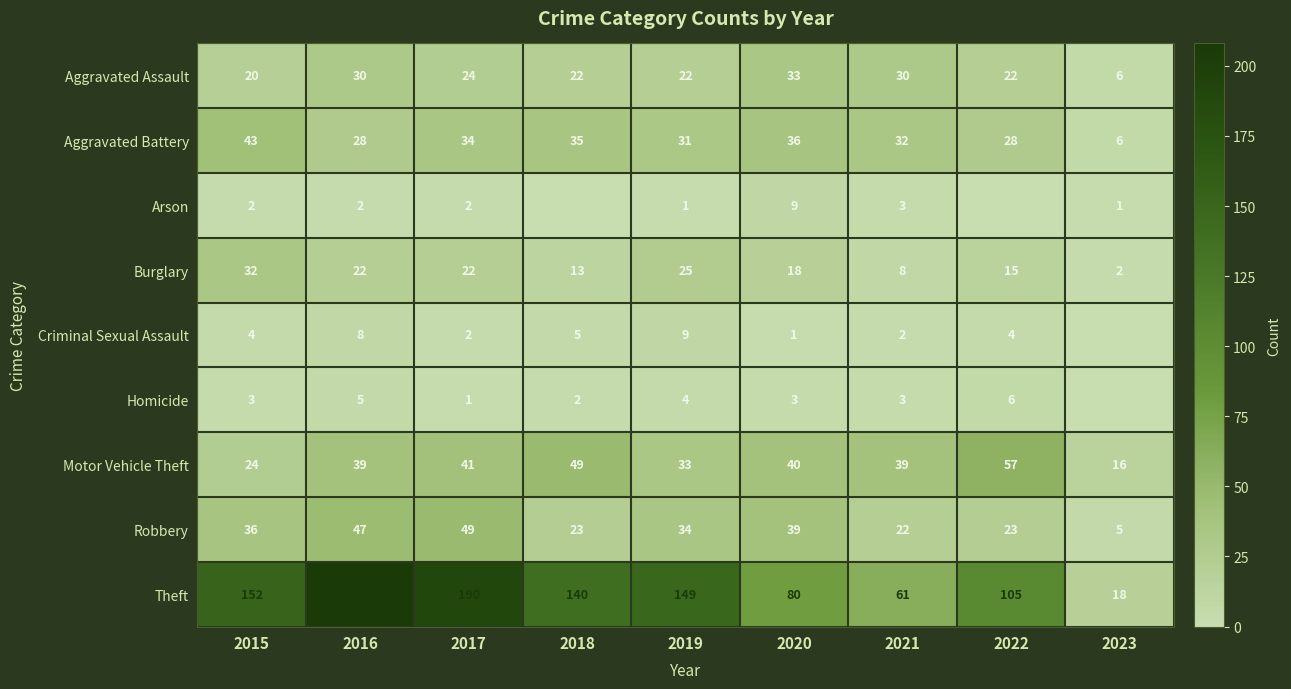

At 2015, list the series in order from smallest to largest.

Arson, Homicide, Criminal Sexual Assault, Aggravated Assault, Motor Vehicle Theft, Burglary, Robbery, Aggravated Battery, Theft